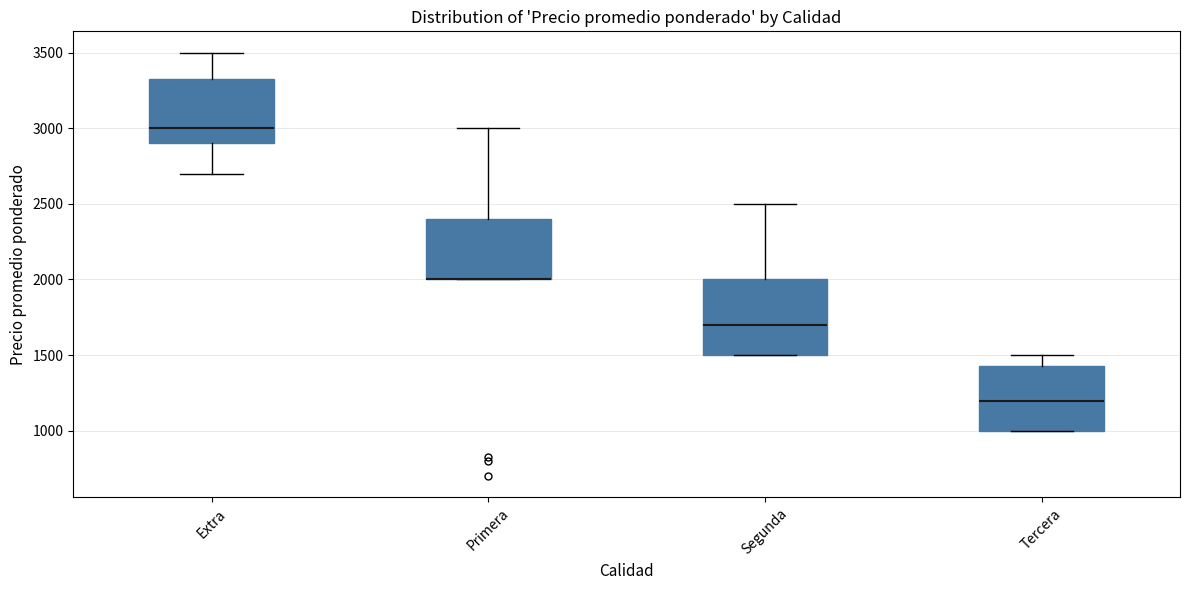

Which box is the tallest, from its lower edge to its upper edge?

Segunda